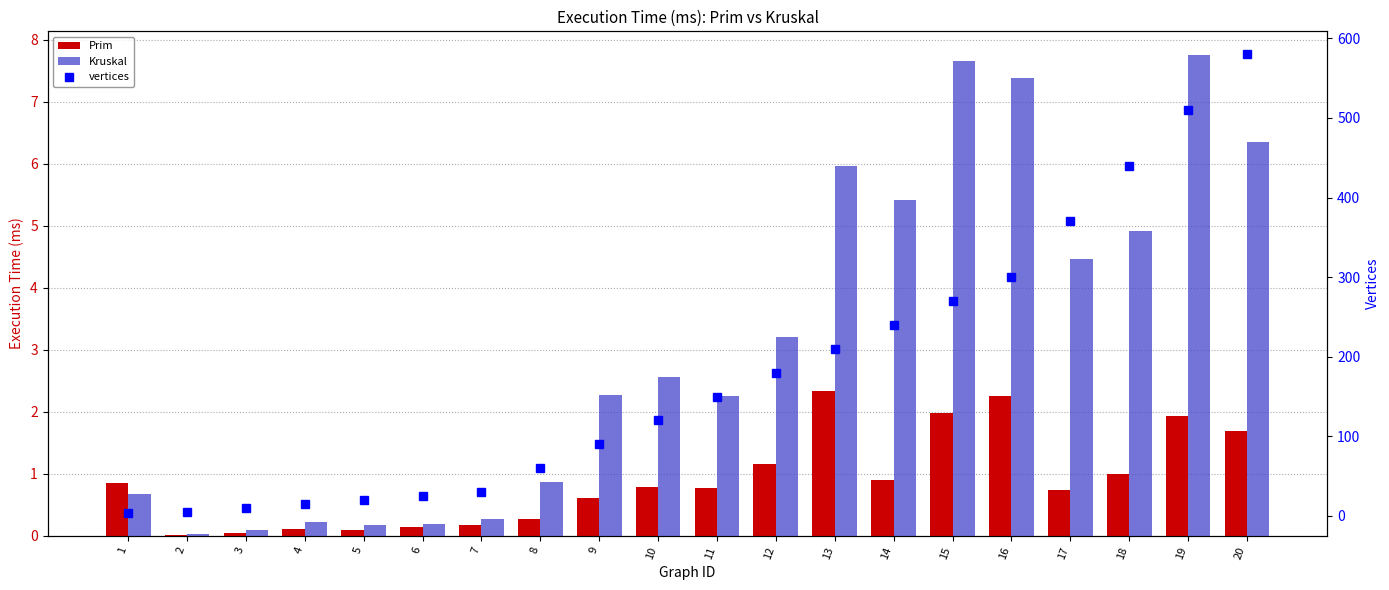

What is the sum of the vertices values at 20 and 2?

585.0